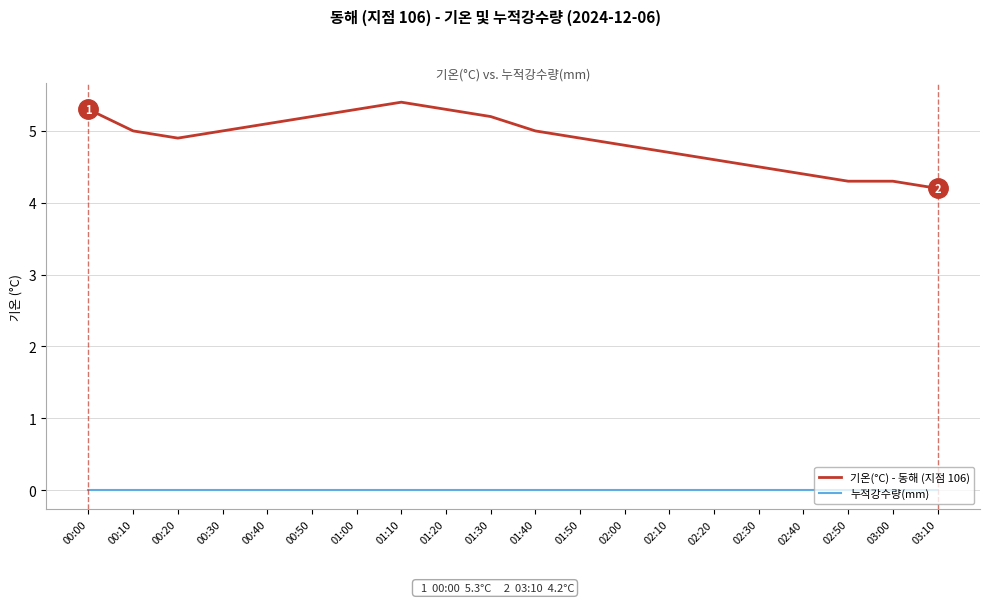

Where is the first local minimum for 기온(°C) - 동해 (지점 106)?

00:20